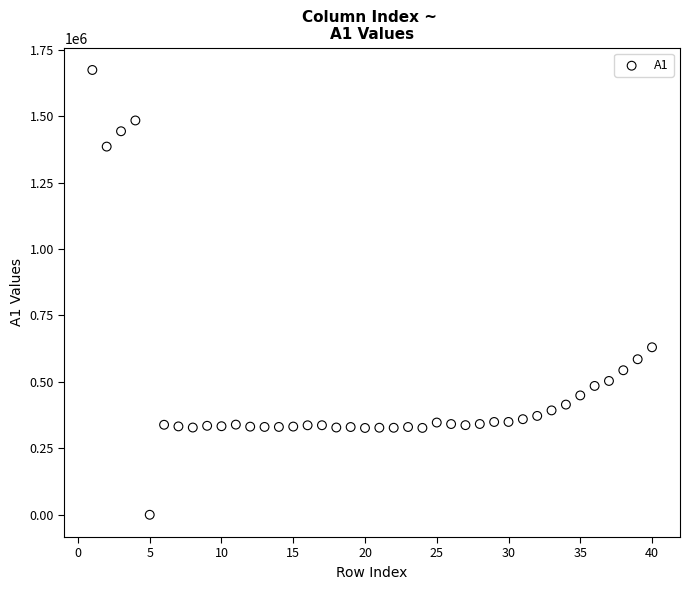

What is the range of Y values (max minus min)?

1673555